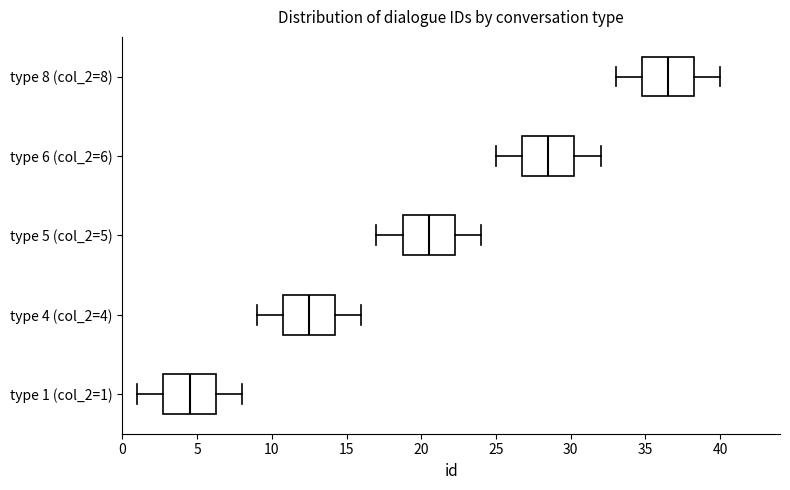

Reading bottom to top, transcribe this box plot: for each box, give where its median line is, the range the box spans, and where its two whiskers end, as read against the x-axis. The values are not printed on the chart, so give them approximately, as read against the axis.

type 1 (col_2=1): median 4.5, box 3.0 to 6.5, whiskers 1.0 to 8.0
type 4 (col_2=4): median 12.5, box 11.0 to 14.5, whiskers 9.0 to 16.0
type 5 (col_2=5): median 20.5, box 19.0 to 22.5, whiskers 17.0 to 24.0
type 6 (col_2=6): median 28.5, box 27.0 to 30.5, whiskers 25.0 to 32.0
type 8 (col_2=8): median 36.5, box 35.0 to 38.5, whiskers 33.0 to 40.0